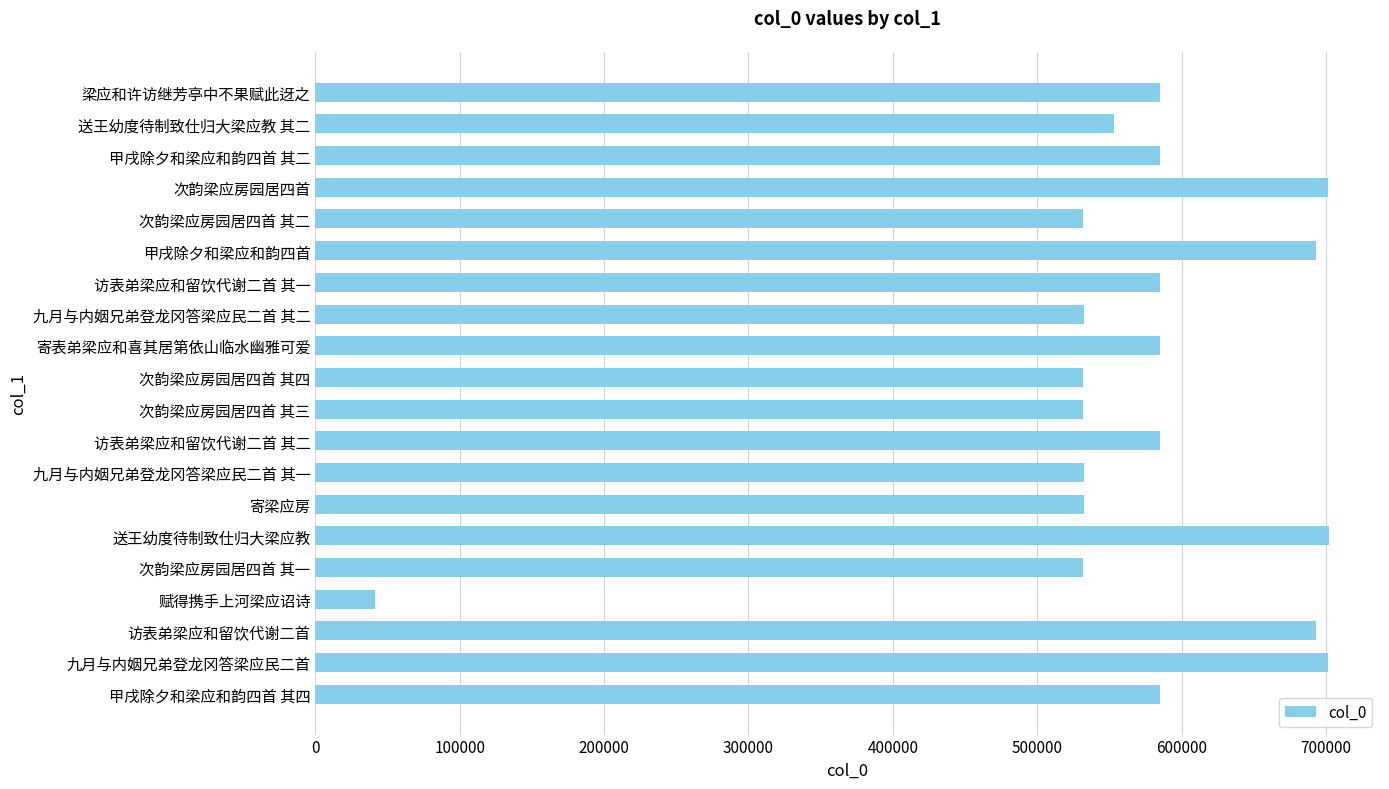

Between 九月与内姻兄弟登龙冈答梁应民二首 其二 and 赋得携手上河梁应诏诗, which is larger?

九月与内姻兄弟登龙冈答梁应民二首 其二